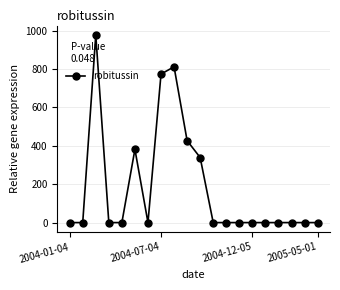

What is the sum of all values?

3708.3